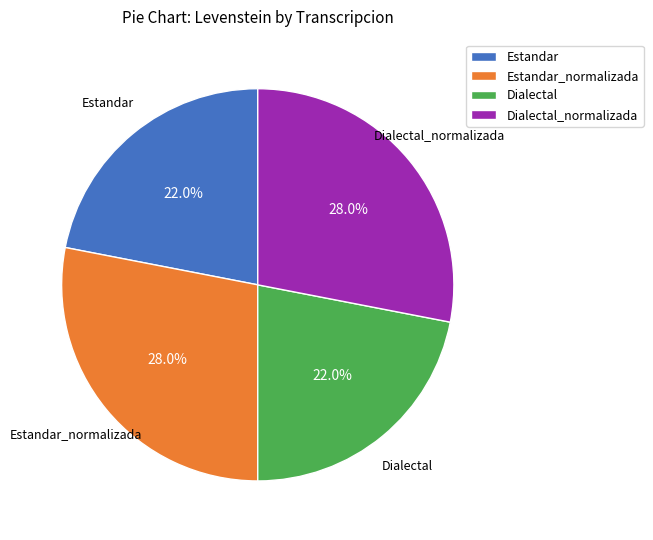

Does any single category account for the majority?

No